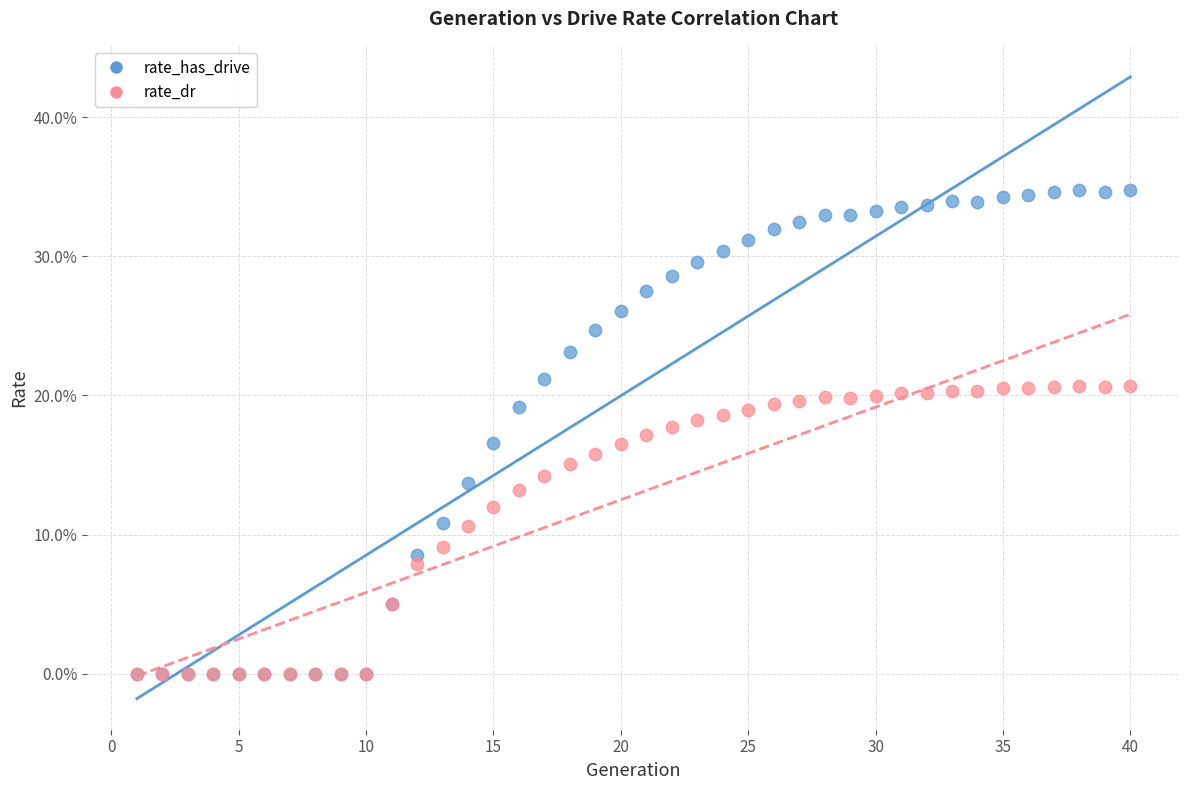

Which series contains the highest Y value?

rate_has_drive